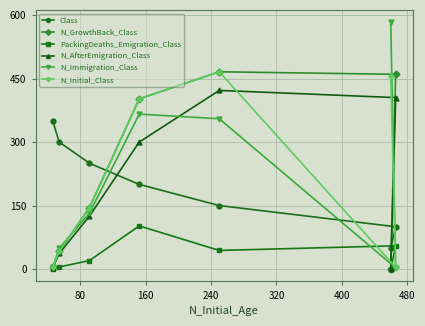

What is the maximum value shown in the chart?

583